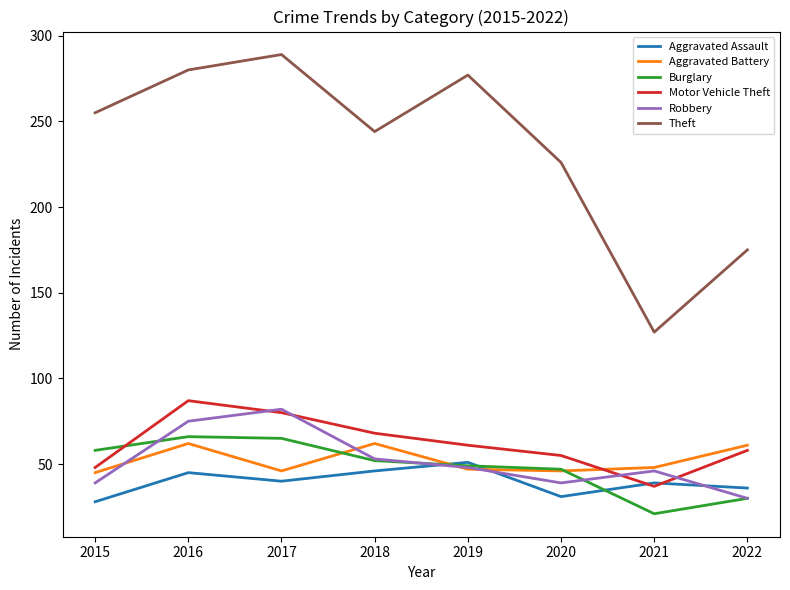

True or false: Theft has a value of 344 at 2020.

False